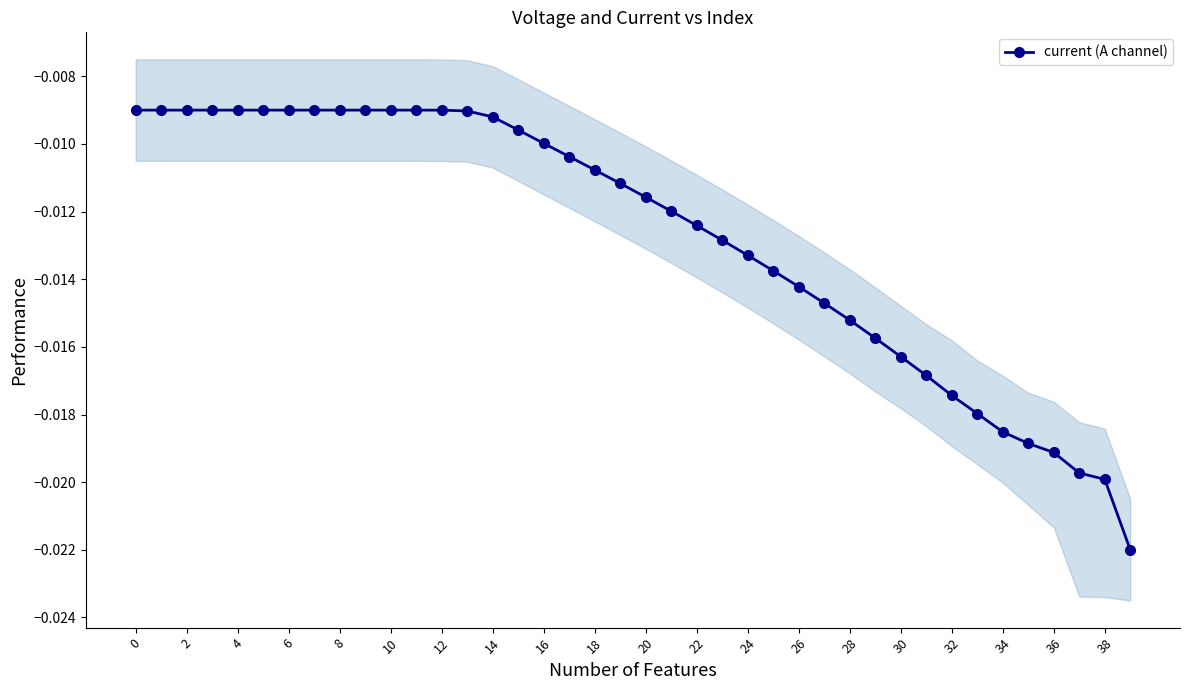

True or false: current (A channel) has more than 0 interior local peaks.

True